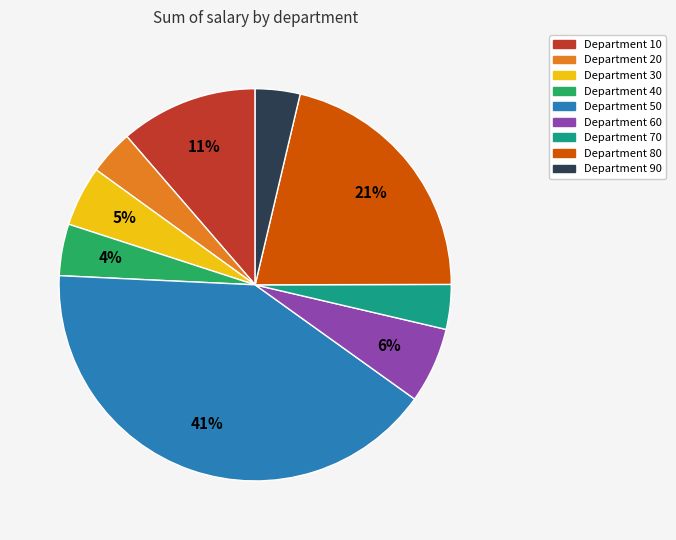

Which category has the biggest portion of the pie?

Department 50